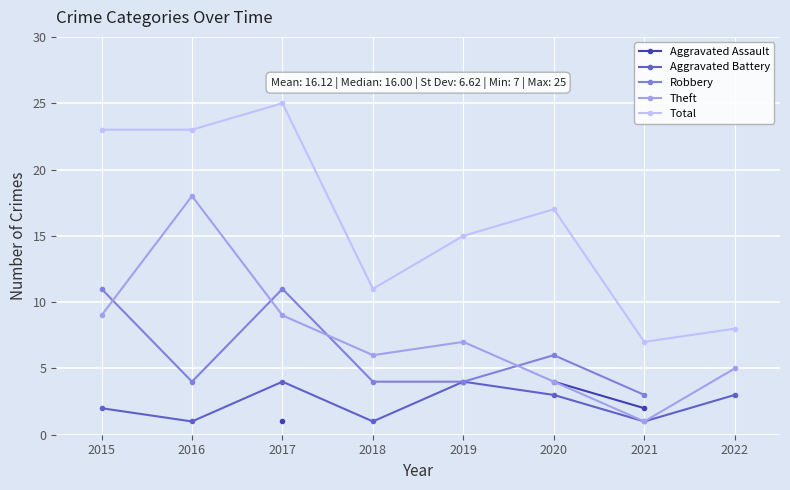

The Total series shows 11 at 2018. True or false?

True